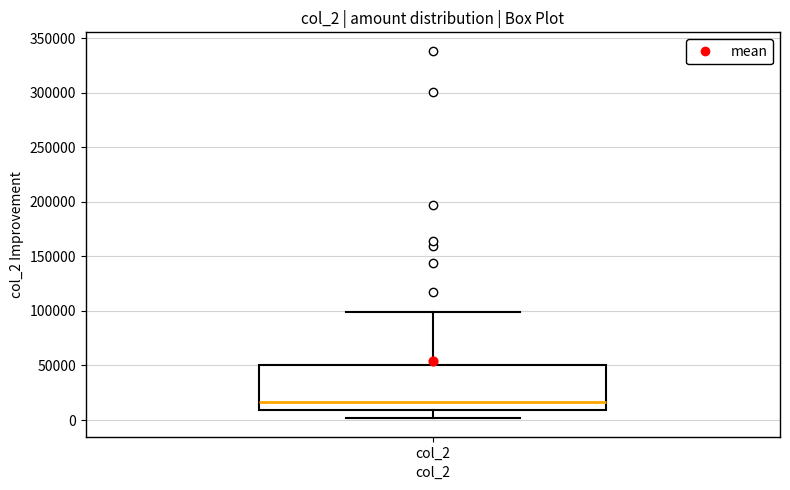

Transcribe this box plot: give where the median line is, the range the box spans, and where the two whiskers end, as read against the y-axis. The values are not printed on the chart, so give them approximately, as read against the axis.

median 15000, box 10000 to 50000, whiskers 0 to 100000